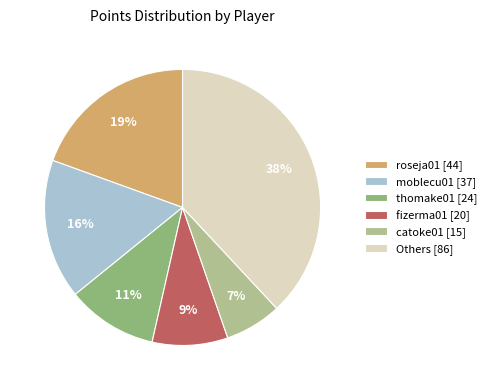

True or false: thomake01 [24] accounts for 19% of the total.

False